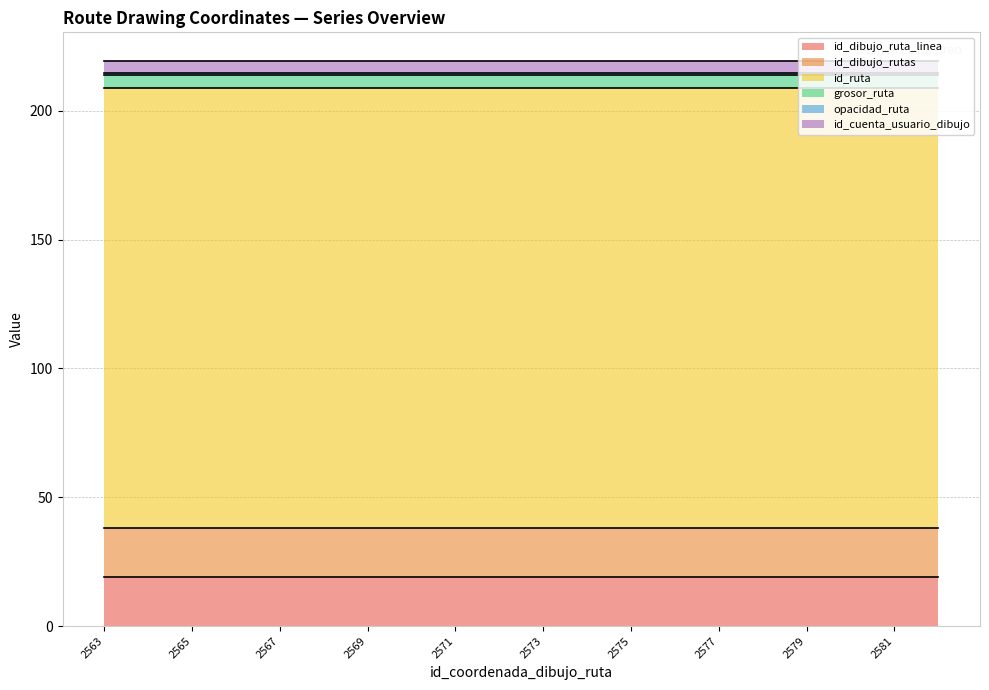

What is the sum of the id_cuenta_usuario_dibujo values at 2577 and 2574?

10.0